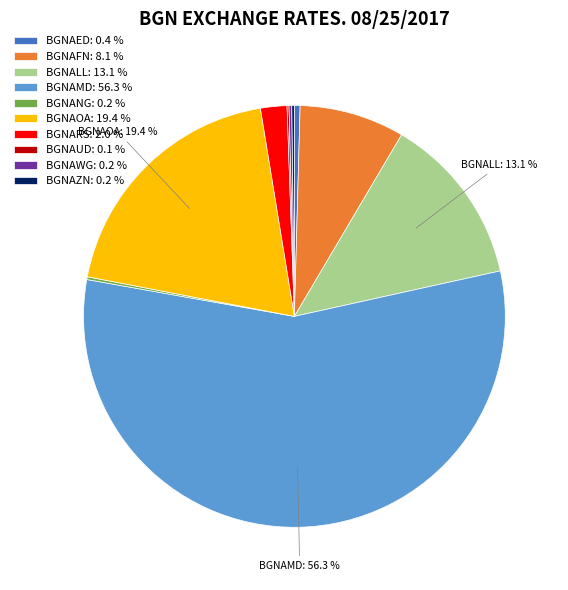

Which slice represents more than half of the pie?

BGNAMD